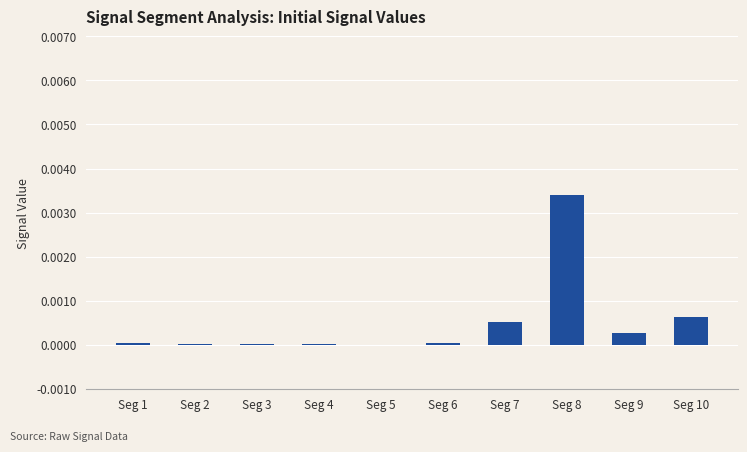

Which category has the highest value across all series?

Seg 8